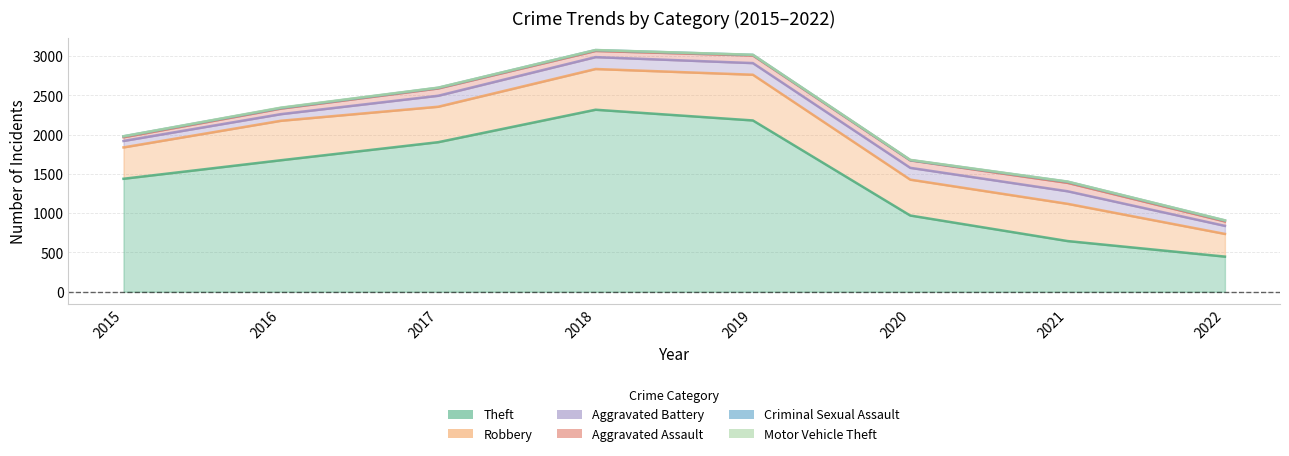

Is it true that Theft equals 1276 at 2020?

False